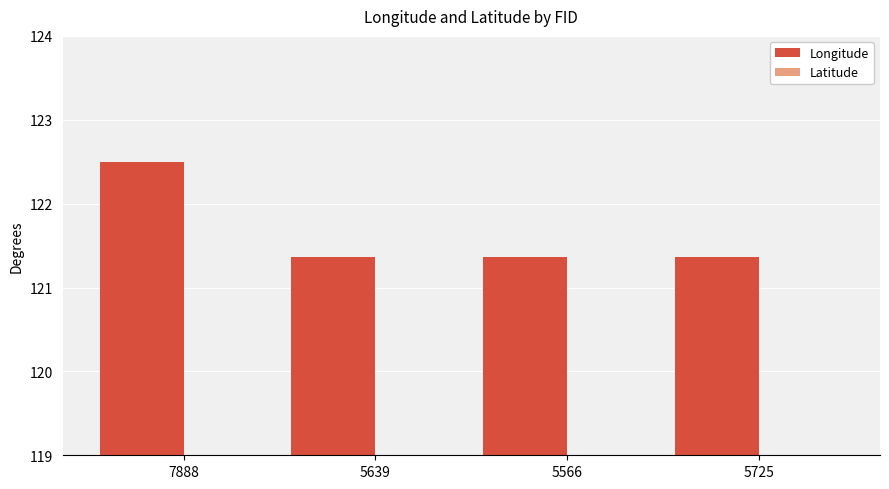

Reading left to right, transcribe all the data shown in this chart.

Longitude: 7888=122.5	5639=121.4	5566=121.4	5725=121.4
Latitude: 7888=26.2	5639=26.3	5566=26.3	5725=26.3